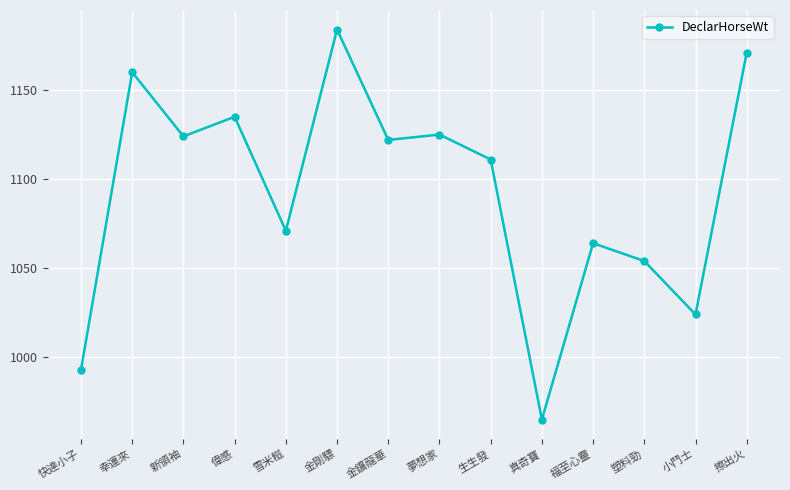

What position from the right is 真奇寶?

5